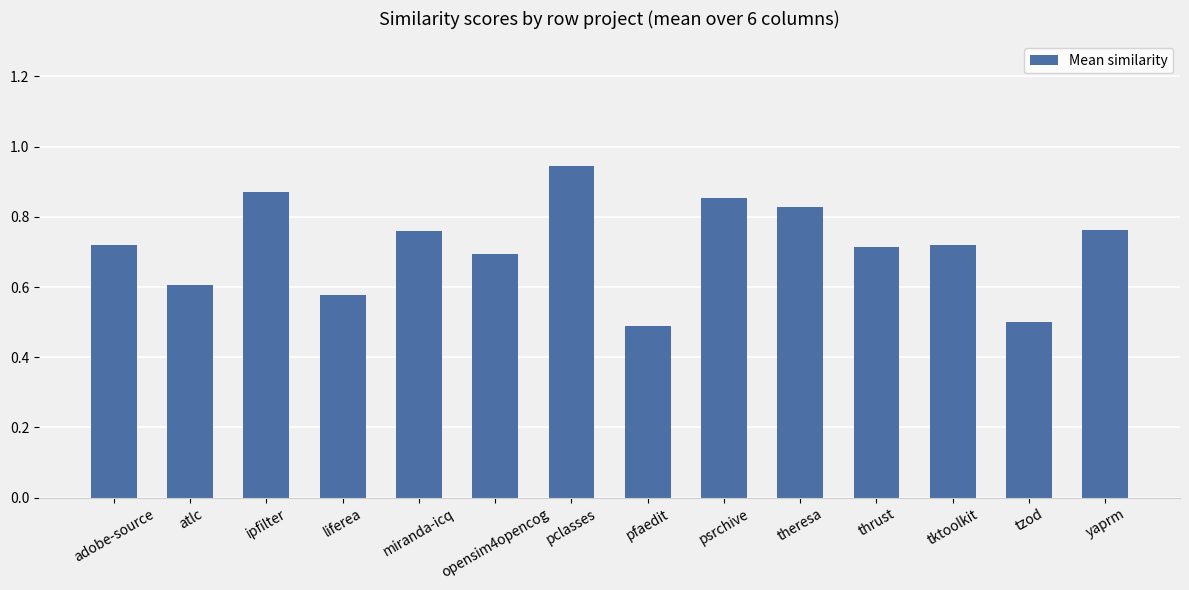

Which has a higher value, atlc or liferea?

atlc